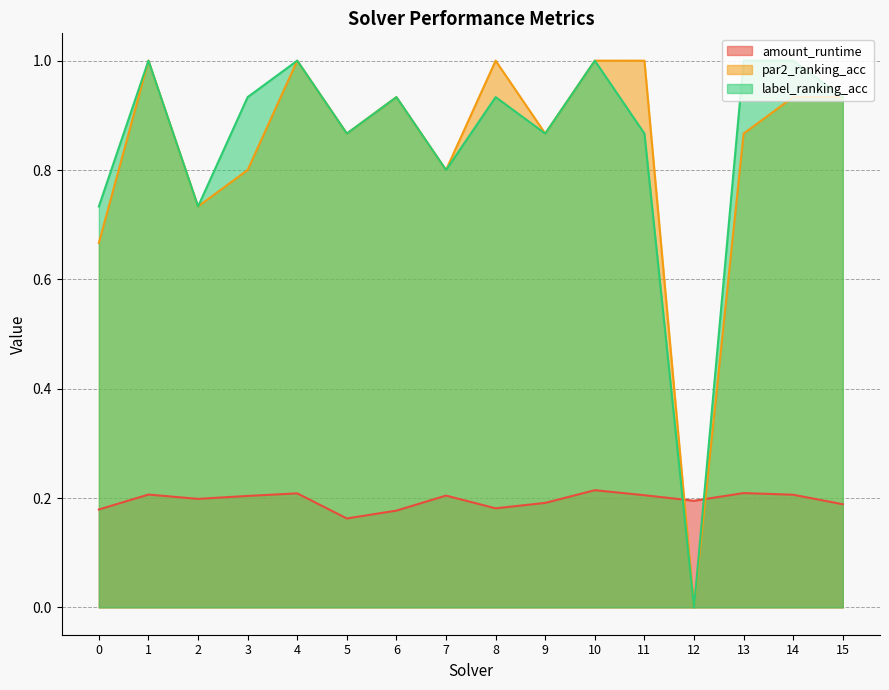

True or false: amount_runtime and label_ranking_acc intersect in this chart.

True